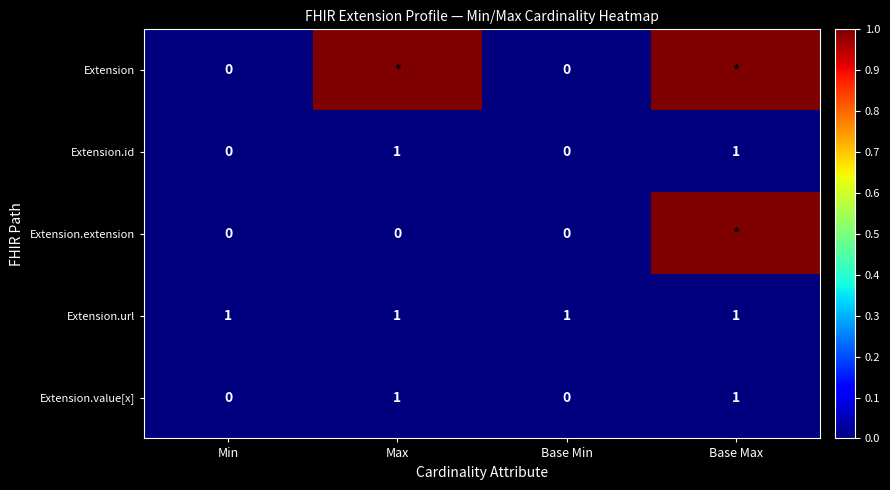

The Extension.value[x] series shows 1 at Base Max. True or false?

True